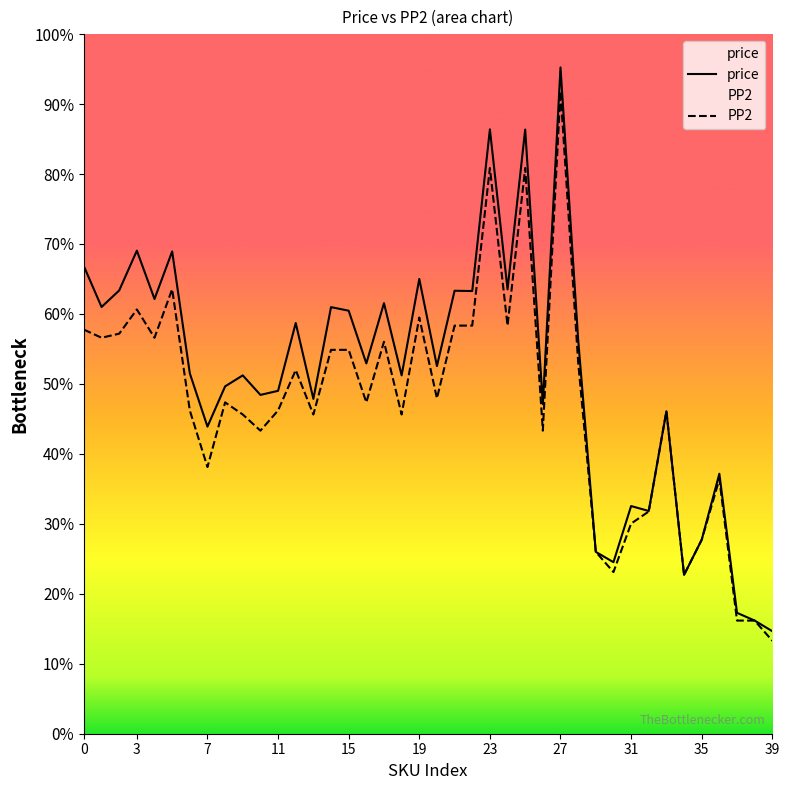

Reading left to right, extract all data points from this chart.

price: 115688	105606	109702	119548	107589	119357	89189	76000	85965	88681	83850	84860	101646	82858	105571	104686	91638	106548	88685	112548	90991	109625	109555	149578	109967	149516	81569	164893	97591	45000	42455	56344	55124	79800	39300	48000	64345	29920	28000	25370
PP2: 100000	98000	99000	105000	98000	110000	80000	66000	82000	79000	75000	80000	90000	79000	95000	95000	82000	97000	79000	103000	83000	101000	101000	140000	101000	140000	75000	159000	92000	45000	40000	52000	55000	79800	39300	48000	63000	28000	28000	23000